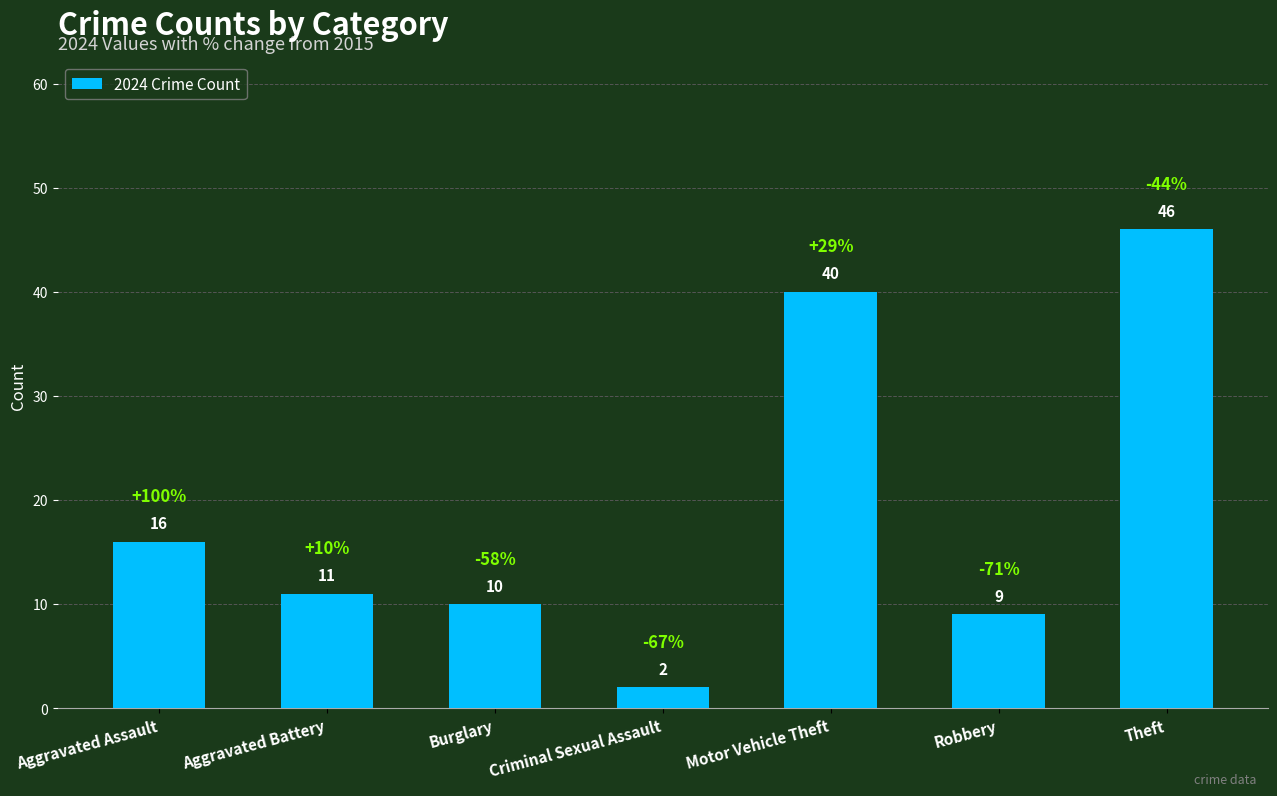

What is the change in value from Aggravated Assault to Theft?

+30